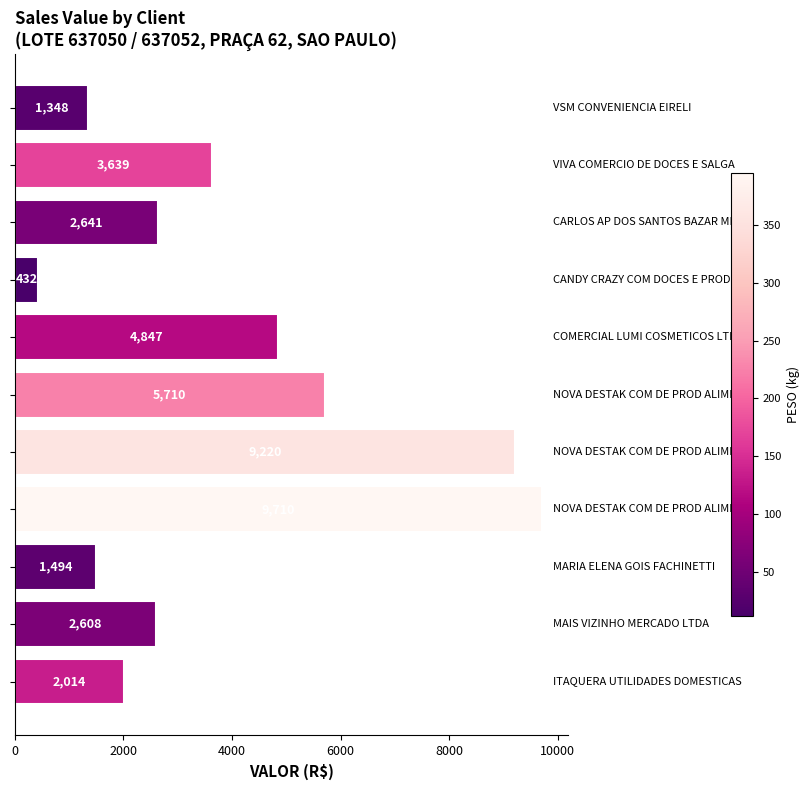

What is the value of the 5th bar from the top?

4847.1